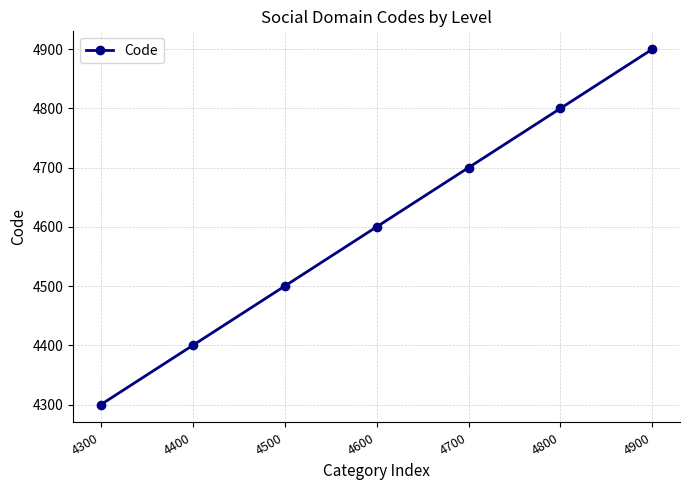

True or false: there are more than 0 points higher than both neighbors.

False